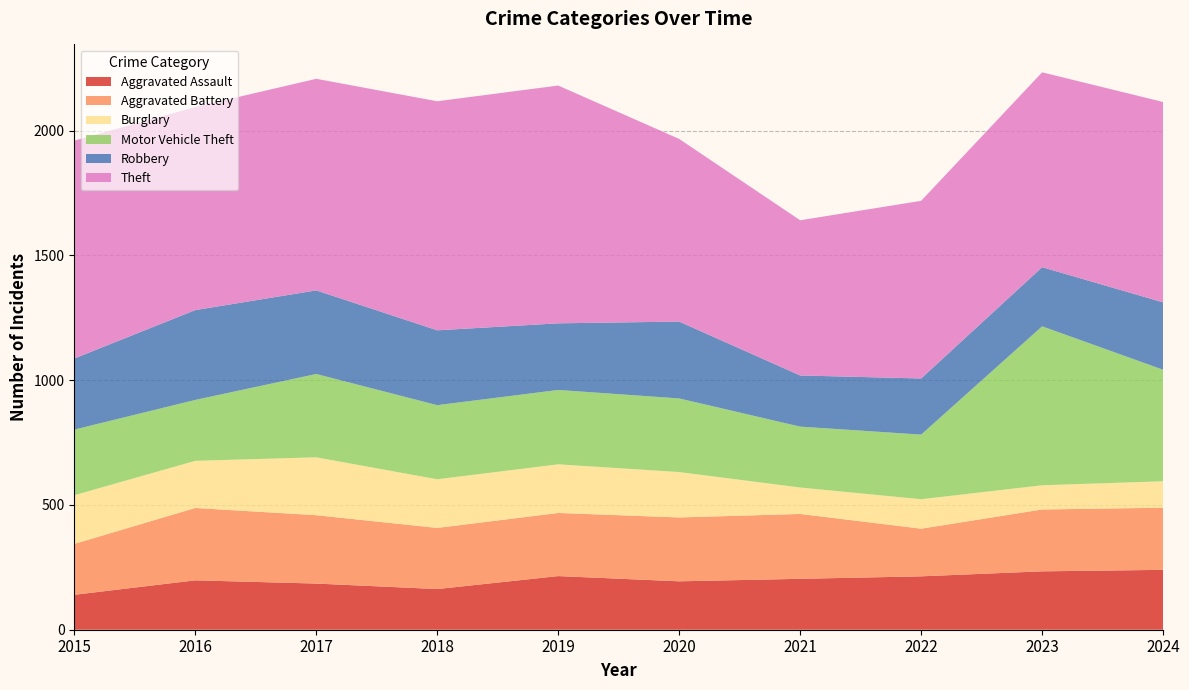

Reading left to right, transcribe all the data shown in this chart.

Aggravated Assault: 2015=140	2016=198	2017=185	2018=163	2019=215	2020=194	2021=204	2022=214	2023=234	2024=240
Aggravated Battery: 2015=204	2016=290	2017=274	2018=245	2019=253	2020=256	2021=260	2022=191	2023=248	2024=249
Burglary: 2015=195	2016=189	2017=232	2018=195	2019=195	2020=182	2021=106	2022=118	2023=97	2024=106
Motor Vehicle Theft: 2015=263	2016=244	2017=334	2018=297	2019=298	2020=295	2021=244	2022=259	2023=637	2024=447
Robbery: 2015=285	2016=360	2017=335	2018=300	2019=267	2020=308	2021=205	2022=225	2023=237	2024=270
Theft: 2015=873	2016=814	2017=848	2018=918	2019=953	2020=732	2021=622	2022=712	2023=781	2024=803